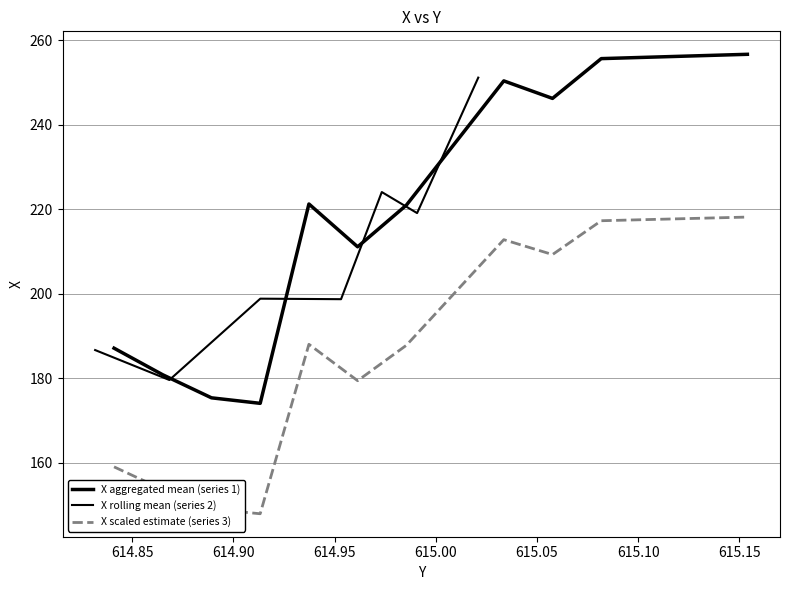

What is the maximum value shown in the chart?

257.3